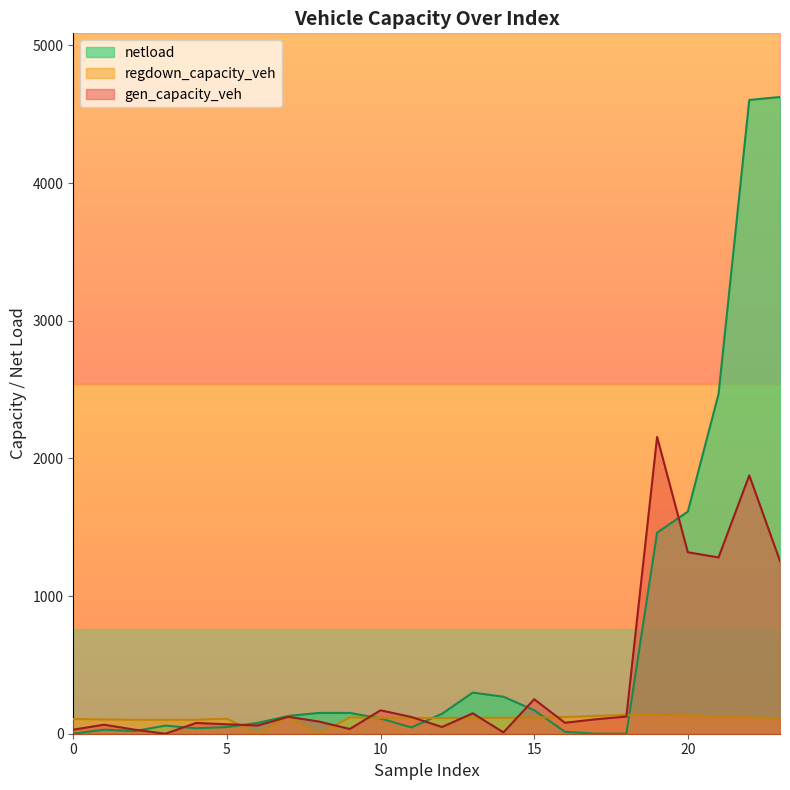

At which label is gen_capacity_veh closest to 1078?

23